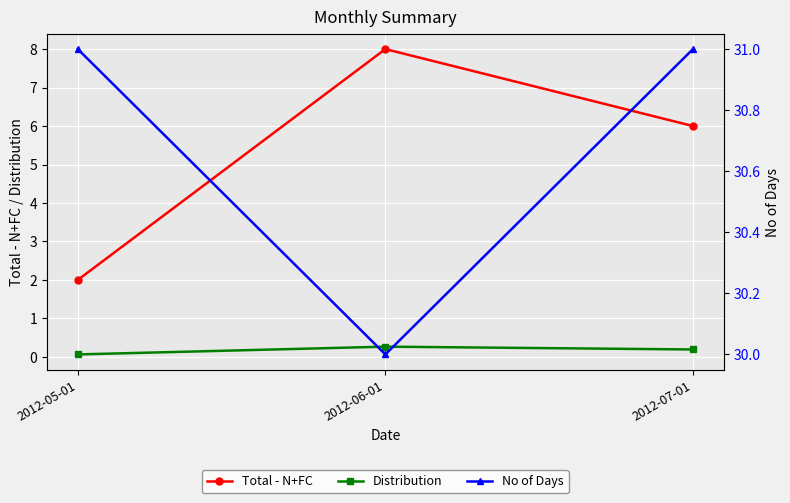

Reading left to right, transcribe all the data shown in this chart.

Total - N+FC: 2012-05-01=2.0	2012-06-01=8.0	2012-07-01=6.0
Distribution: 2012-05-01=0.1	2012-06-01=0.3	2012-07-01=0.2
No of Days: 2012-05-01=31.0	2012-06-01=30.0	2012-07-01=31.0